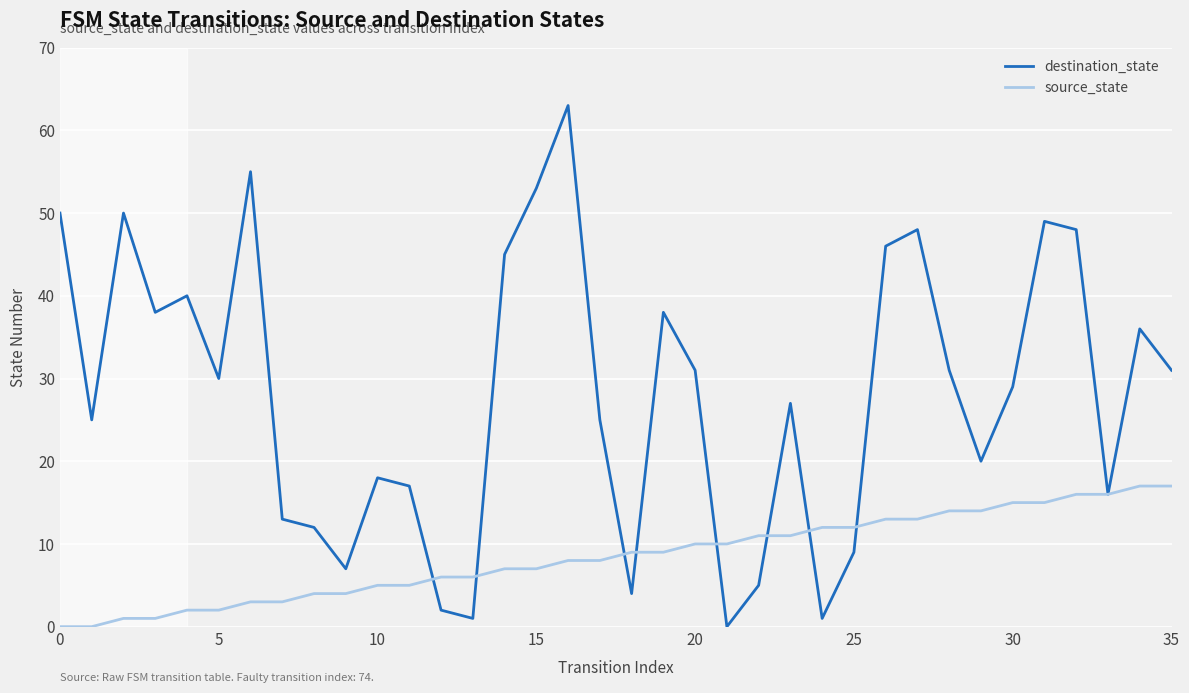

Rank the series by their average value, from lowest to highest.

source_state, destination_state